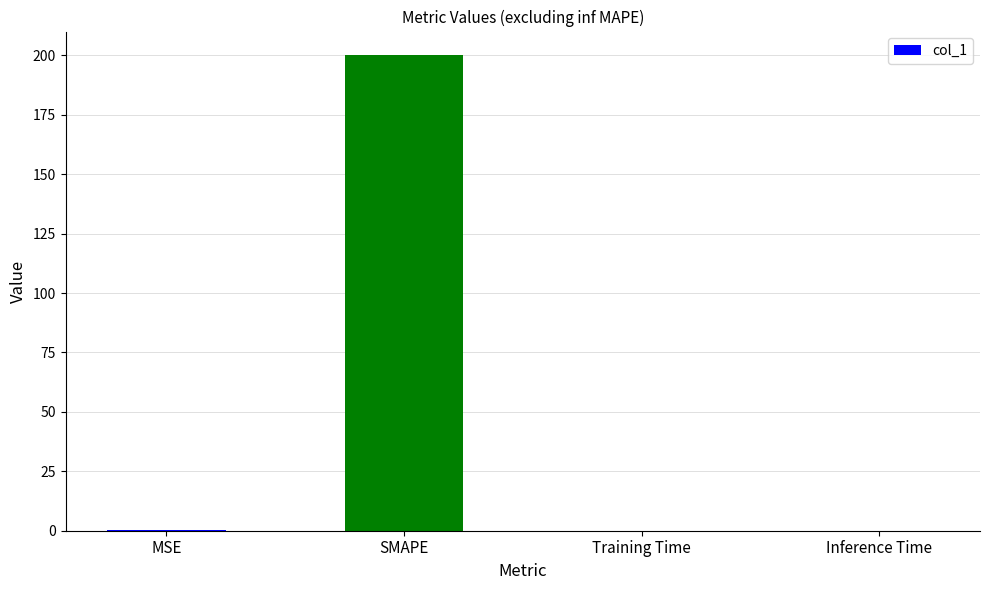

Read the value at SMAPE.

200.0